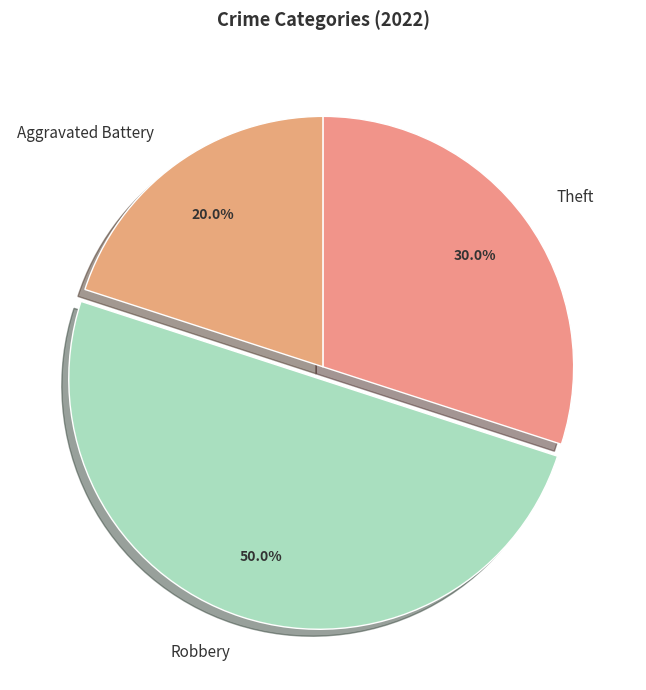

To the nearest percent, what is the average slice percentage?

33%